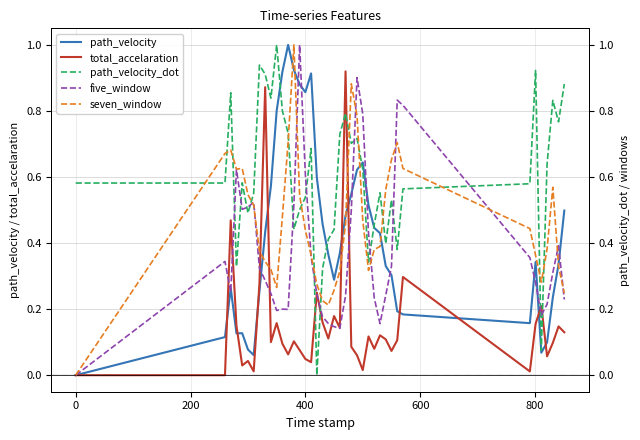

Is this an area chart (filled region under the line)?

No